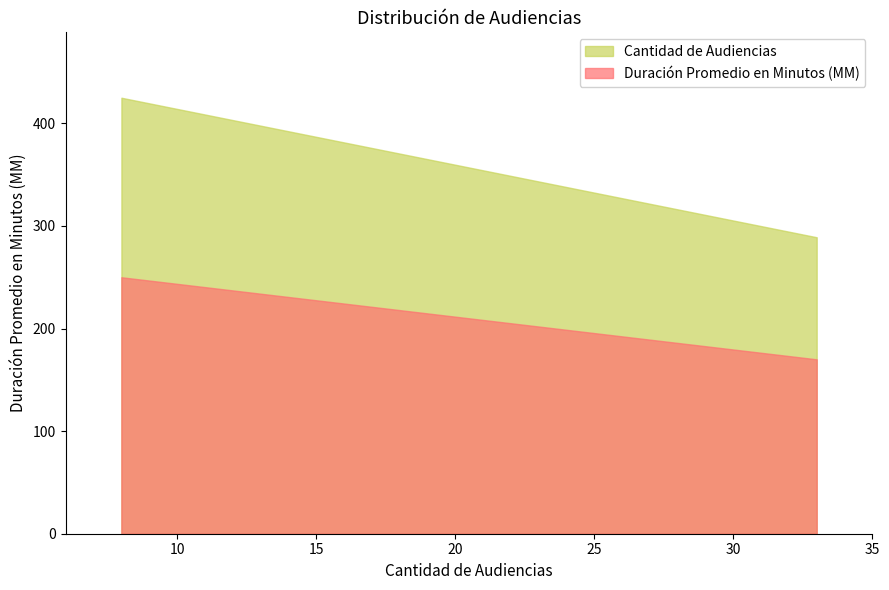

Rank the series by their average value, from highest to lowest.

Cantidad de Audiencias, Duración Promedio en Minutos (MM)